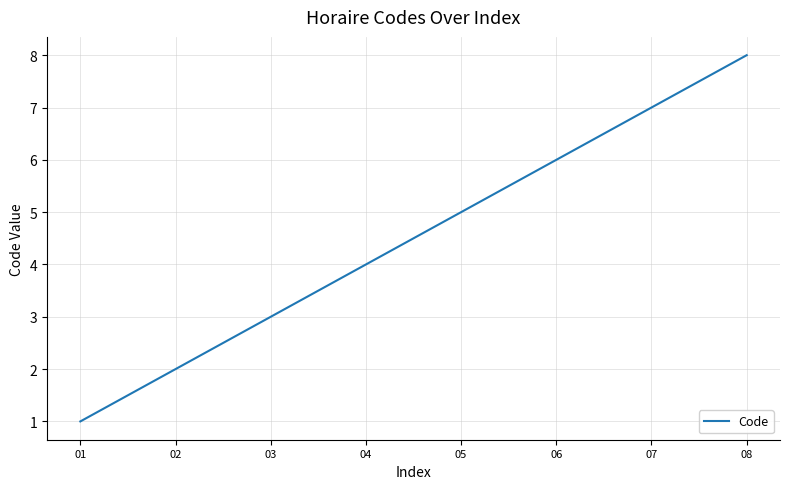

Rank the categories by value from lowest to highest.

01, 02, 03, 04, 05, 06, 07, 08